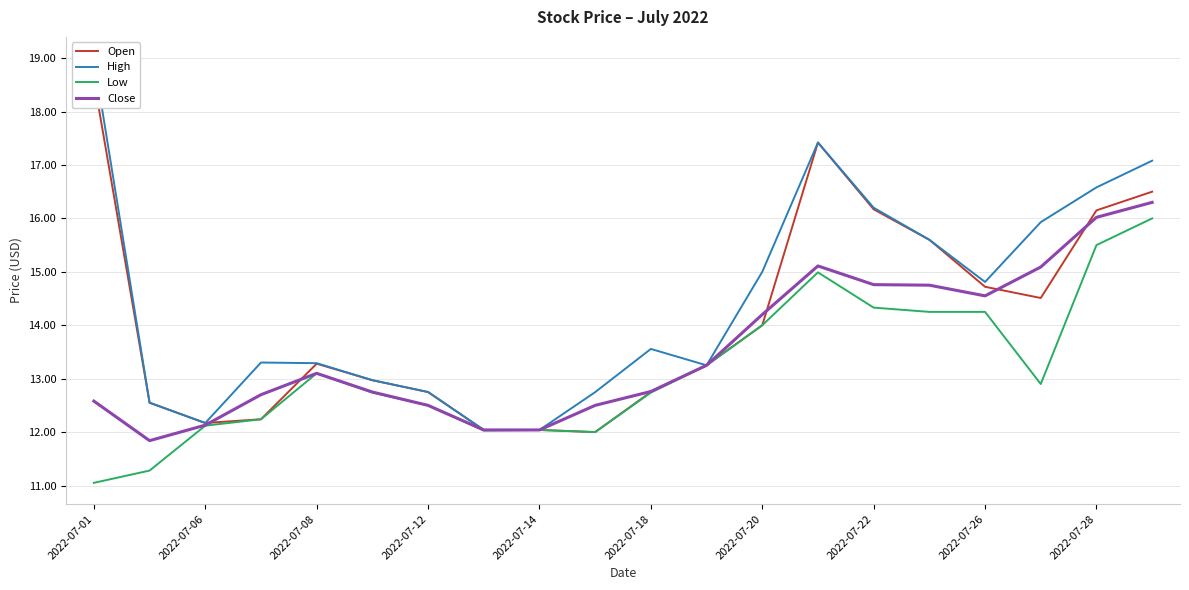

True or false: Open and Low intersect in this chart.

False